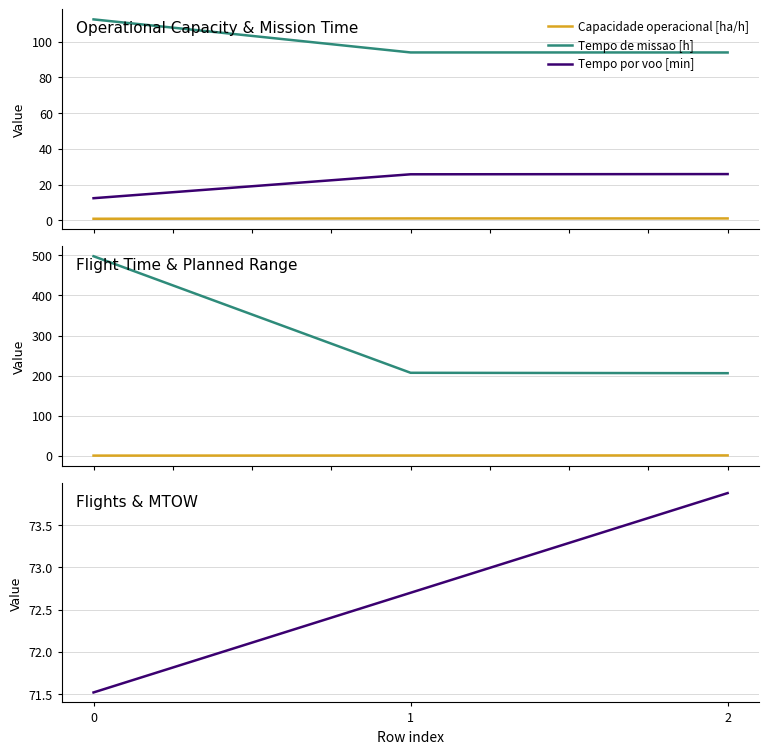

Between 0 and 2, which series saw the biggest shift?

N° Voos